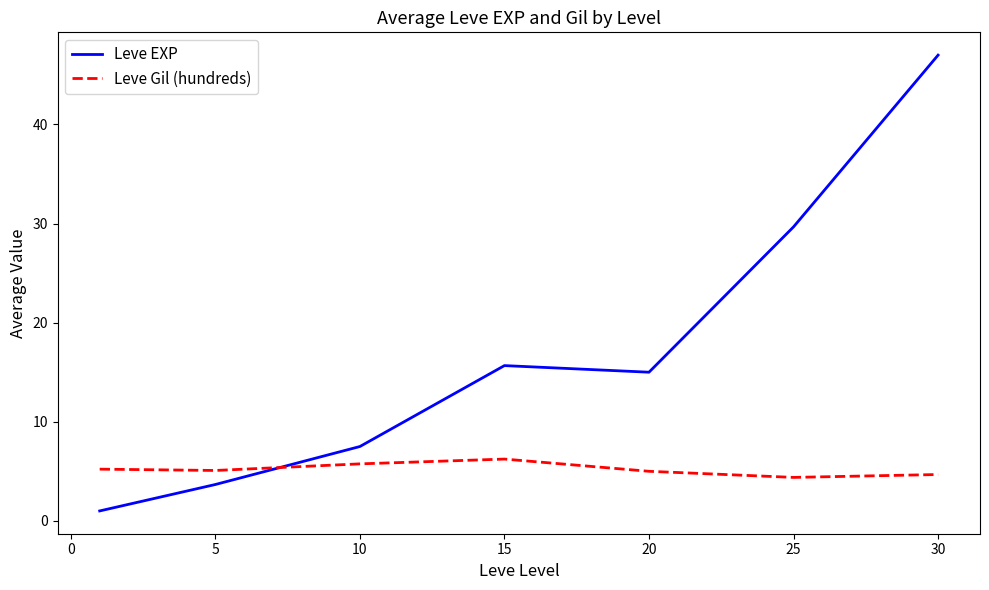

What is the lowest value of the Leve Gil (hundreds) series?

4.4